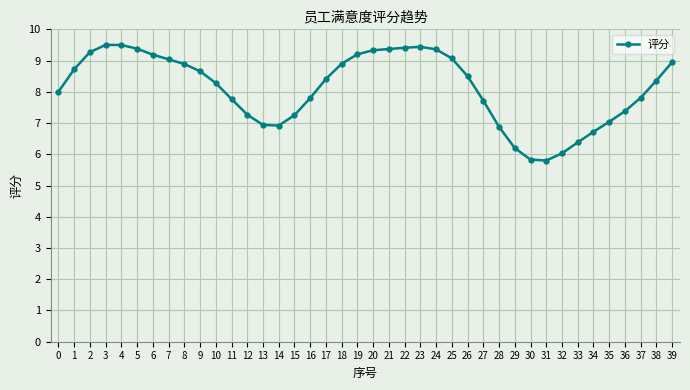

What is the value of the 36th point from the left?

7.0